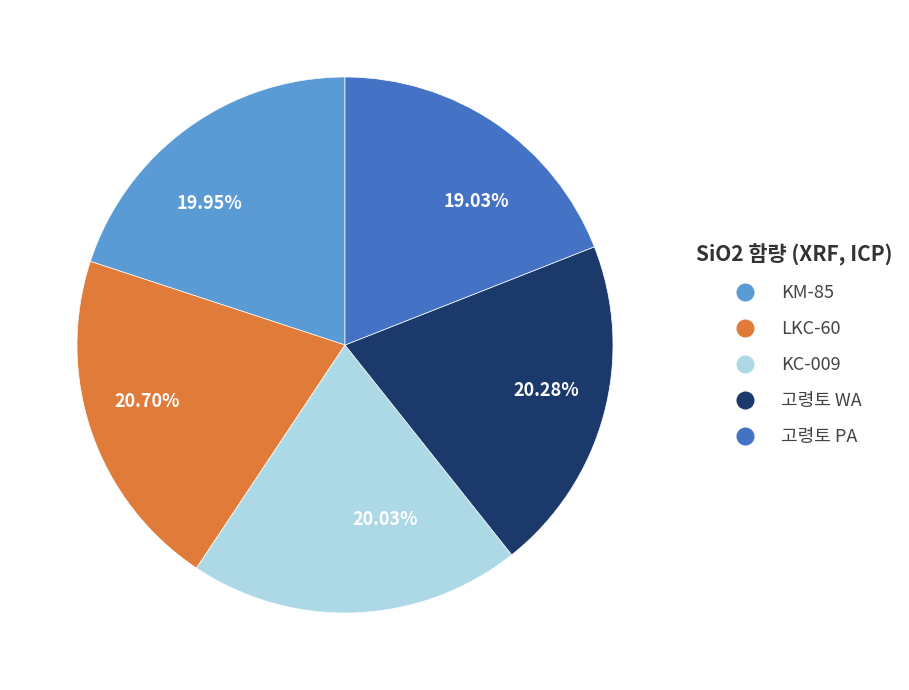

Which has a higher value, 19.95% or 19.03%?

19.95%